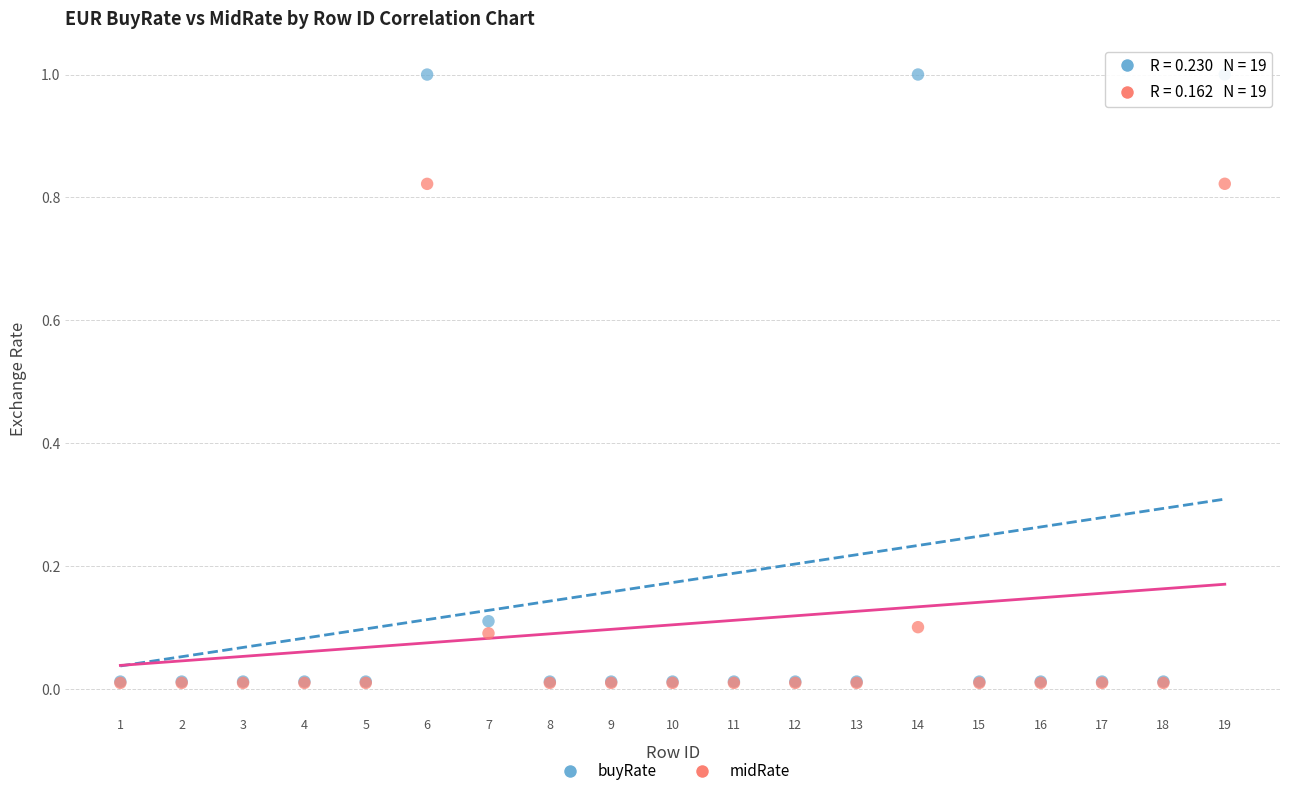

What are all the series names shown in the legend?

buyRate, midRate